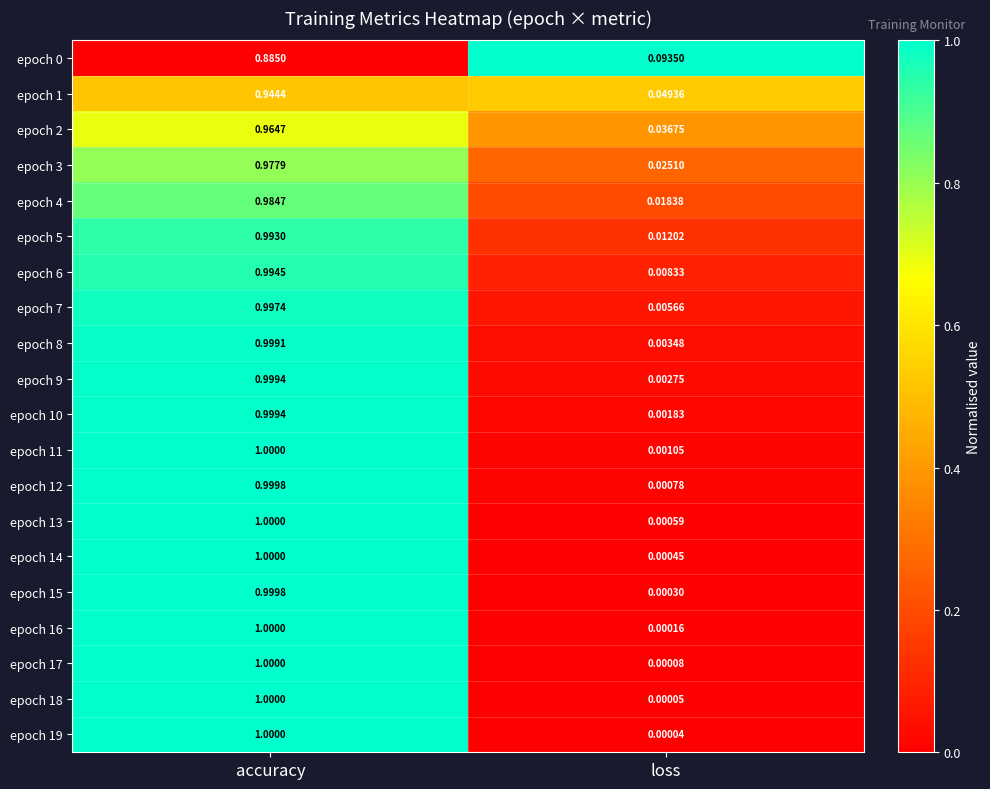

At which category is the sum across all series the highest?

accuracy